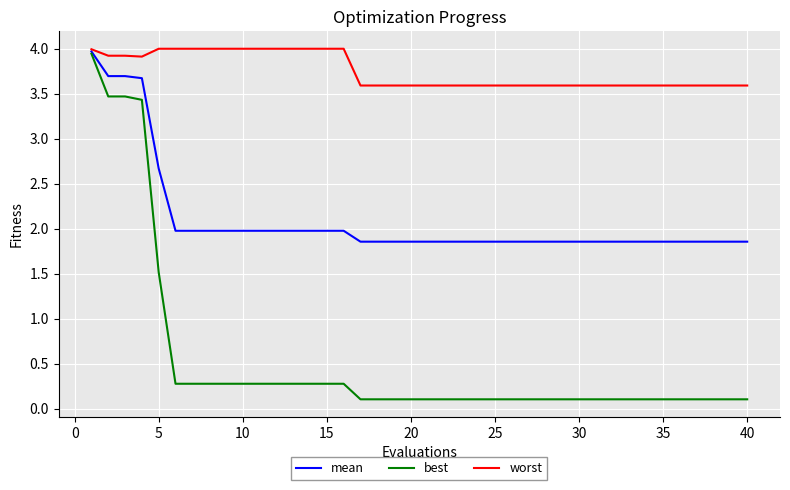

What is the difference between the second highest and second lowest values in the mean series?

1.8